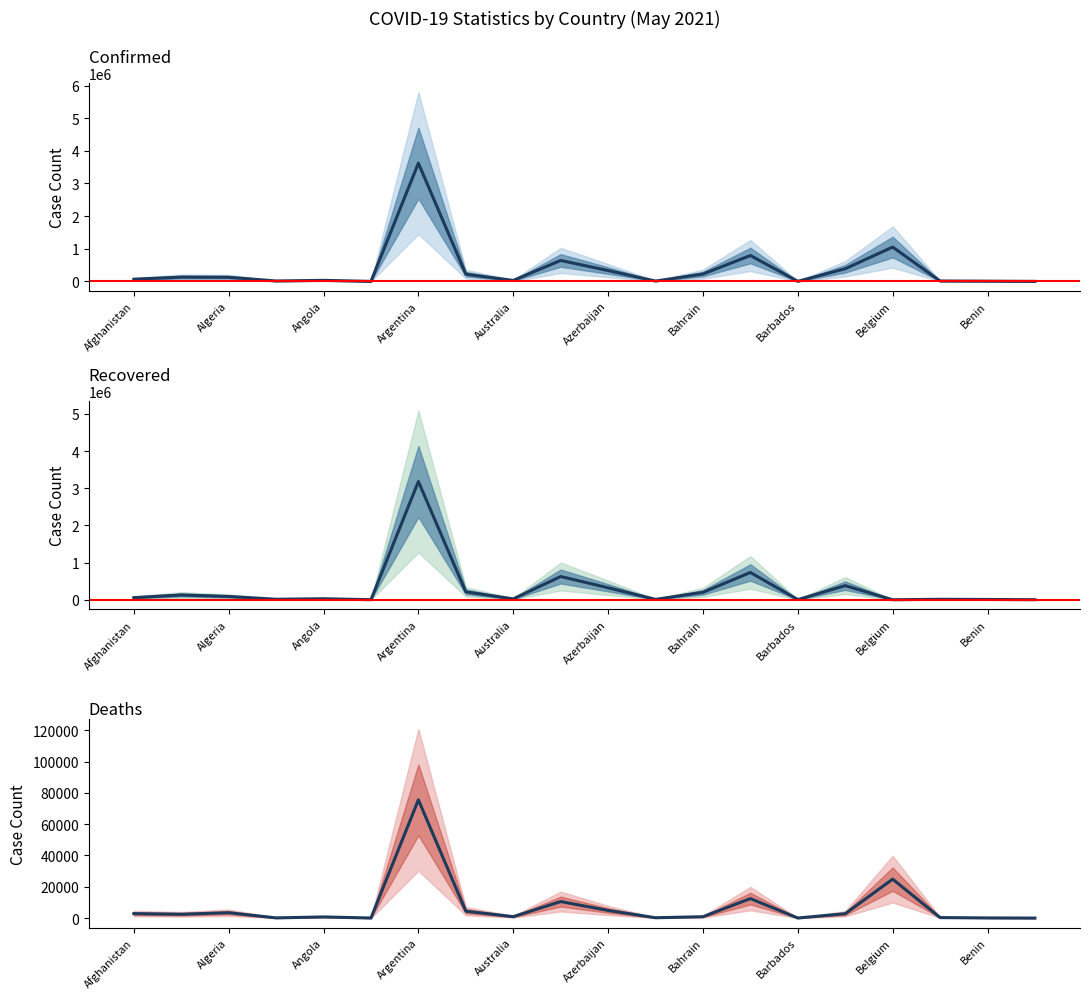

What is the average value of the Recovered series?

301488